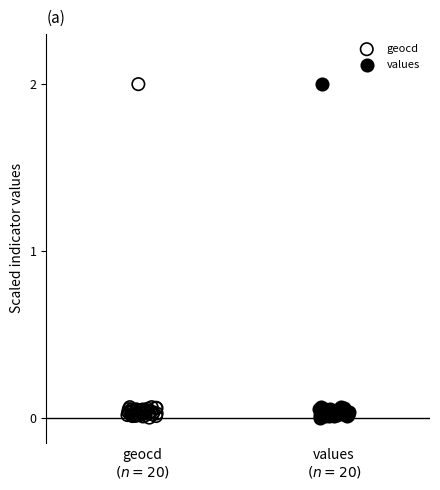

What are all the series names shown in the legend?

geocd, values